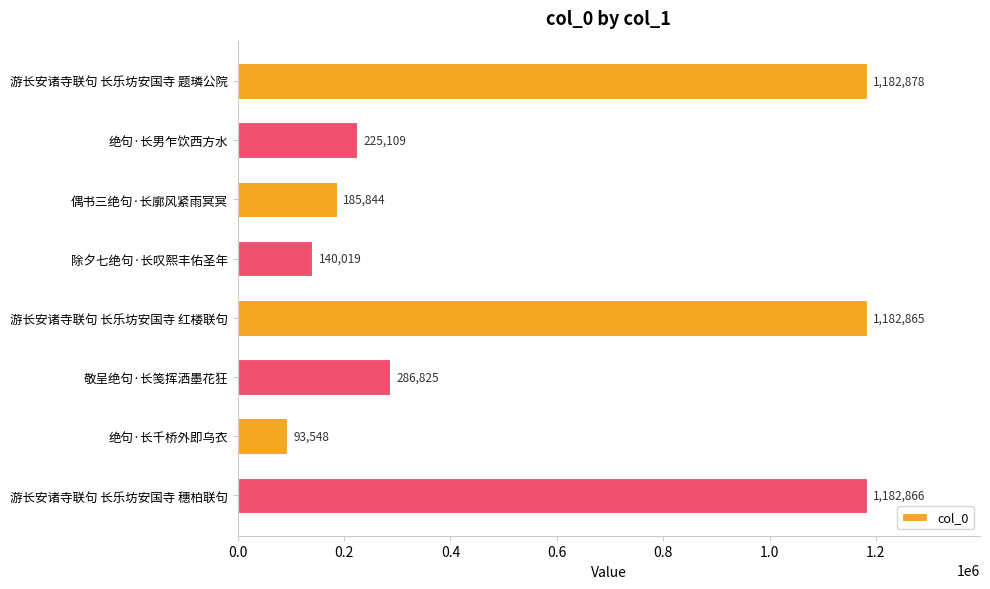

The chart shows a value of 289590 at 偶书三绝句·长廓风紧雨冥冥. True or false?

False